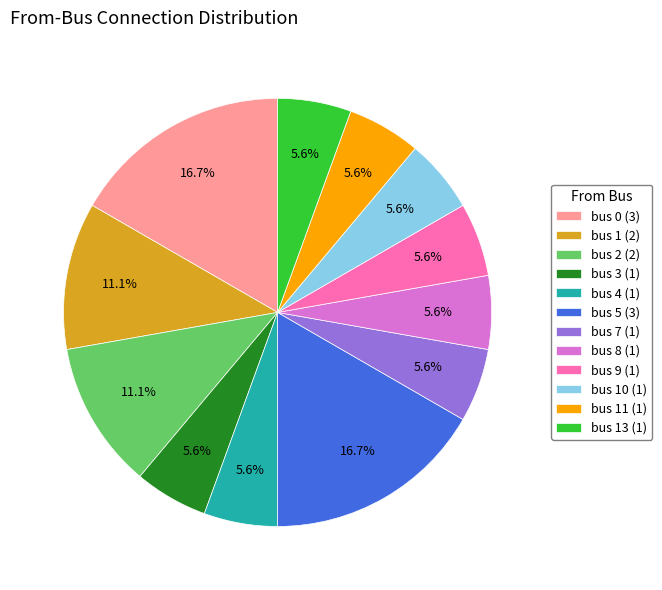

Which has a higher value, bus 7 (1) or bus 5 (3)?

bus 5 (3)